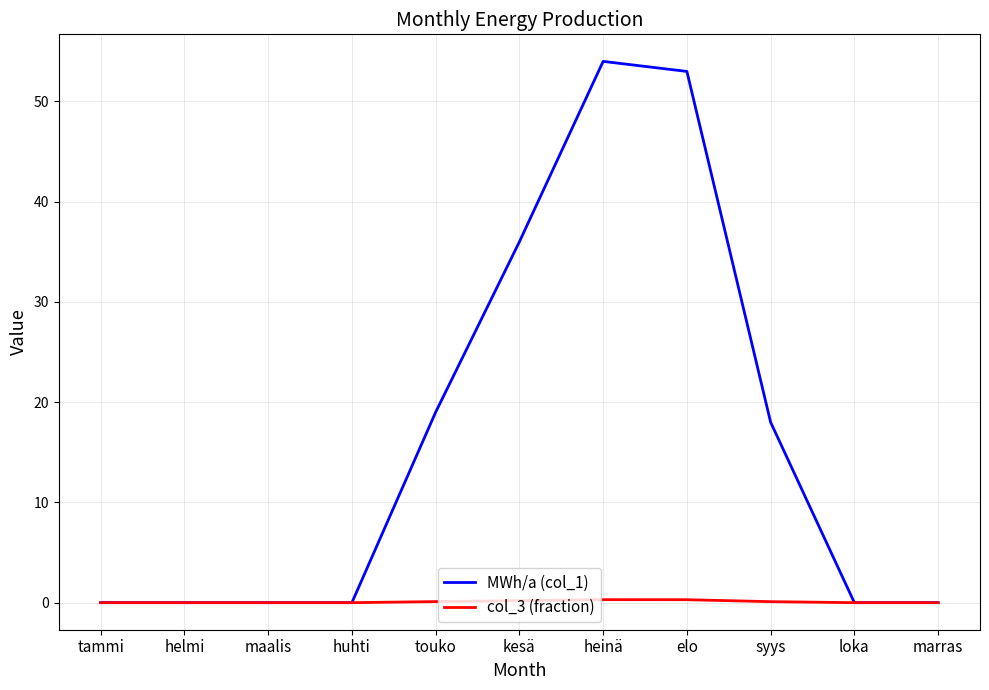

Rank the series by their maximum value, from lowest to highest.

col_3 (fraction), MWh/a (col_1)